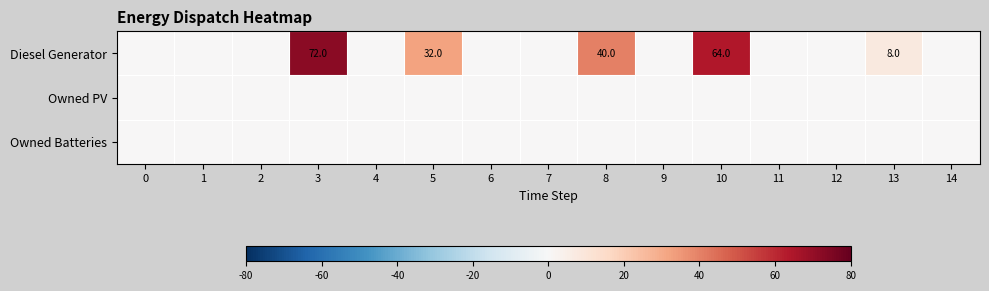

At which category is the sum across all series the highest?

3